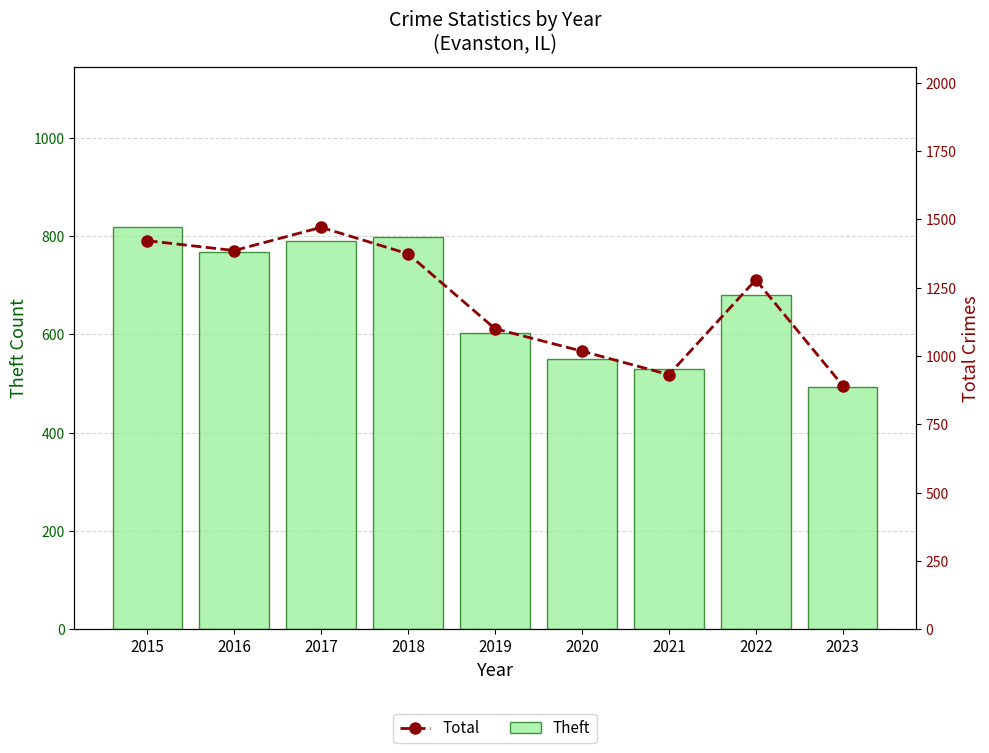

True or false: Total has a value of 452 at 2023.

False